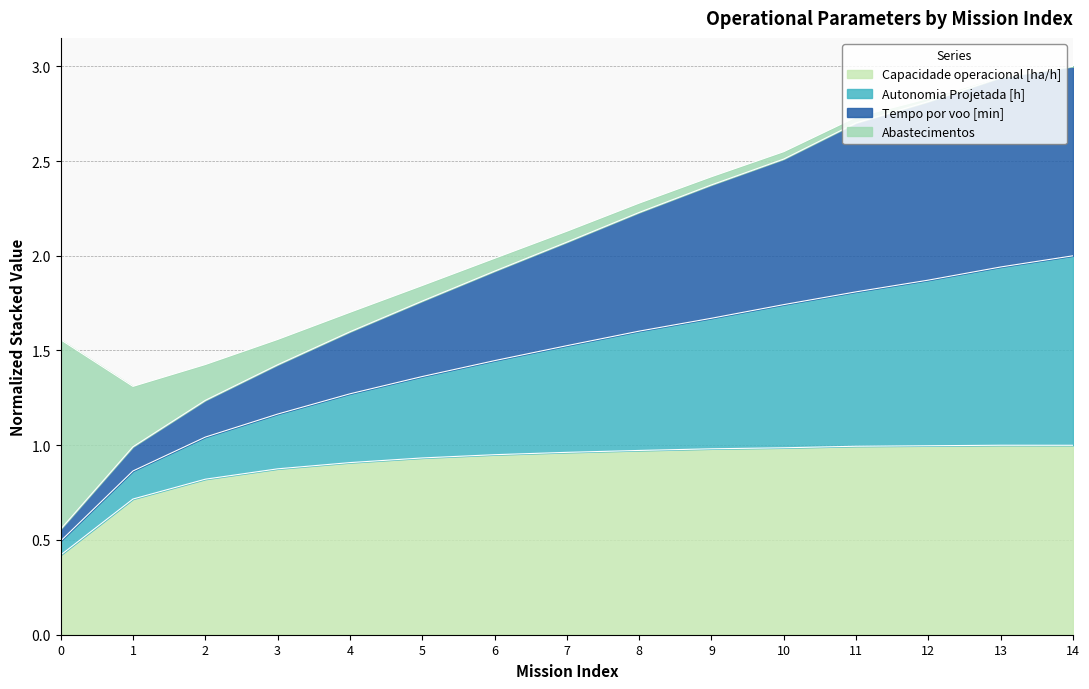

True or false: Capacidade operacional [ha/h] has a value of 1.4 at 2.

False